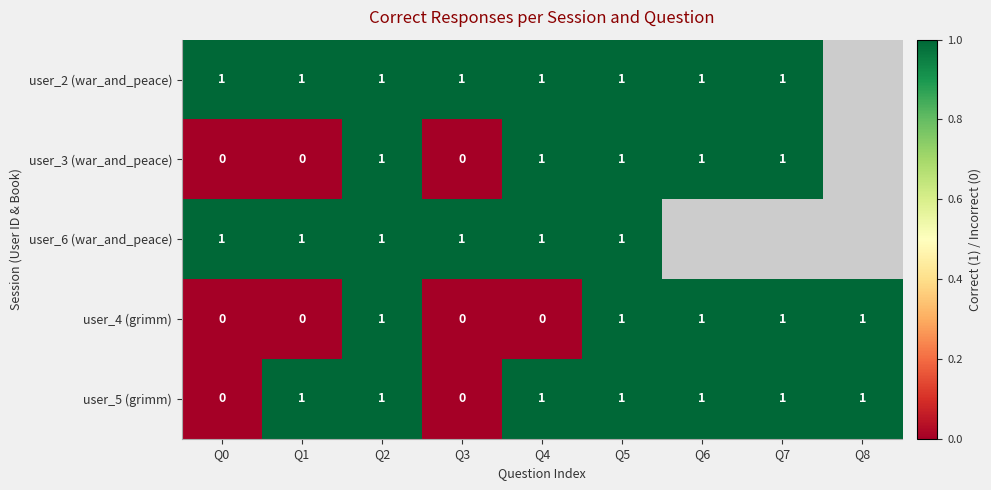

The user_6 (war_and_peace) series shows 1 at Q5. True or false?

True